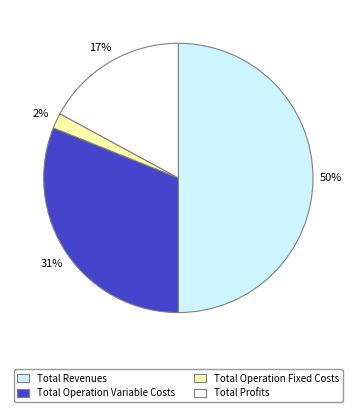

To the nearest percent, what is the difference between the largest and smallest slice percentages?

48%